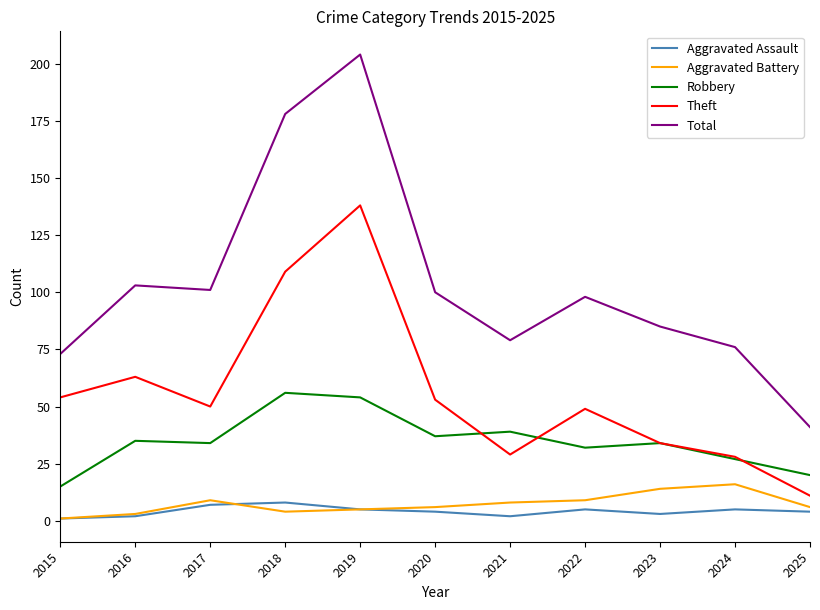

Which series has the largest total across all categories?

Total